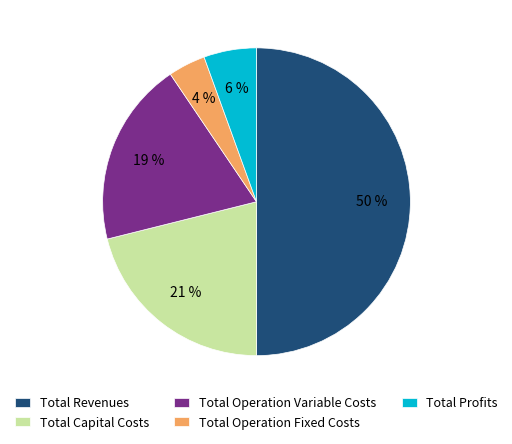

Which category has the smallest portion of the pie?

Total Operation Fixed Costs